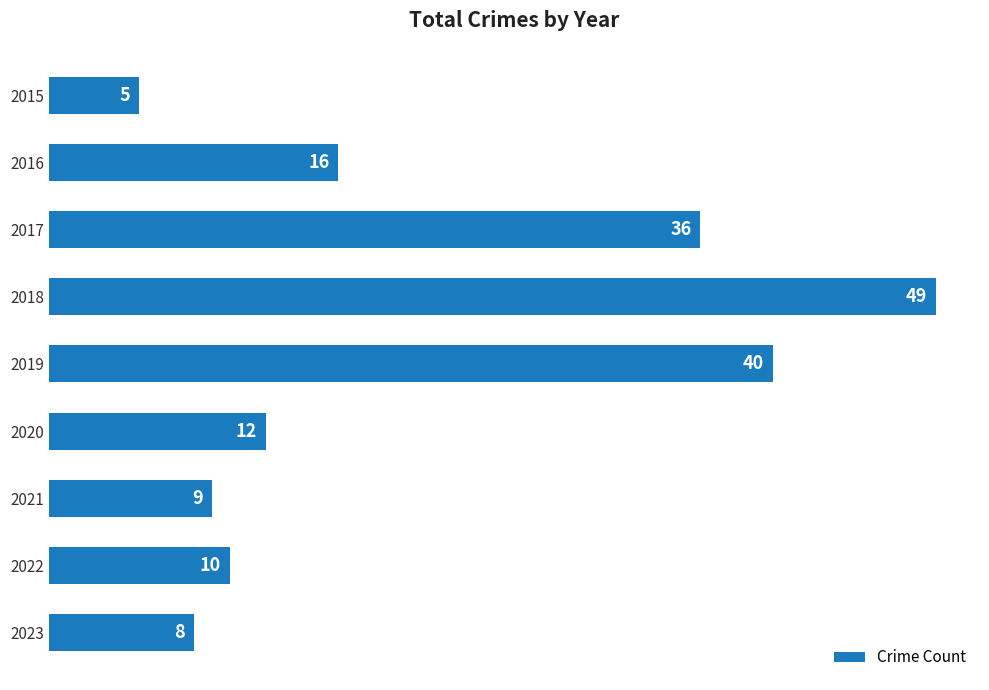

What is the difference between the maximum and second lowest values?

41